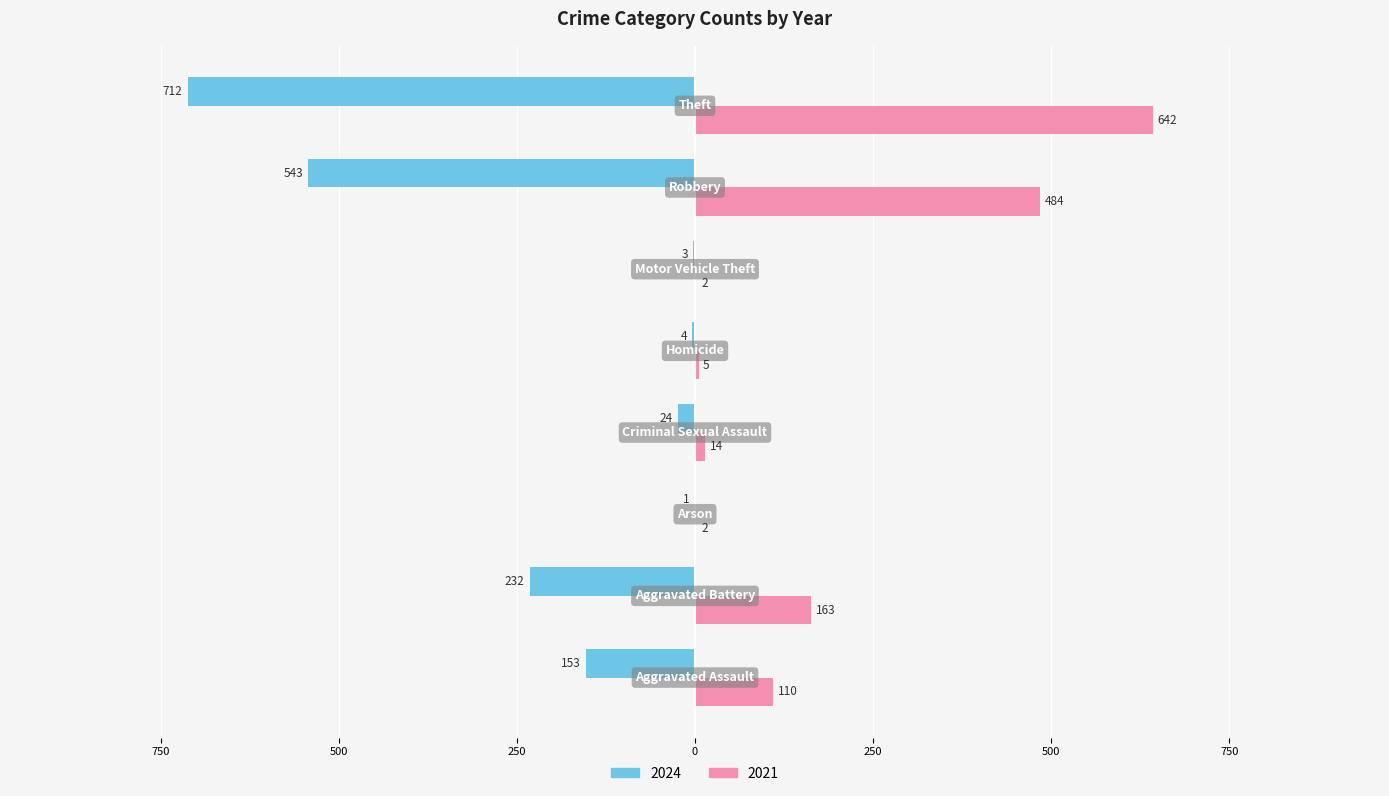

List the labels in order of 2021 value, smallest first.

Arson, Motor Vehicle Theft, Homicide, Criminal Sexual Assault, Aggravated Assault, Aggravated Battery, Robbery, Theft